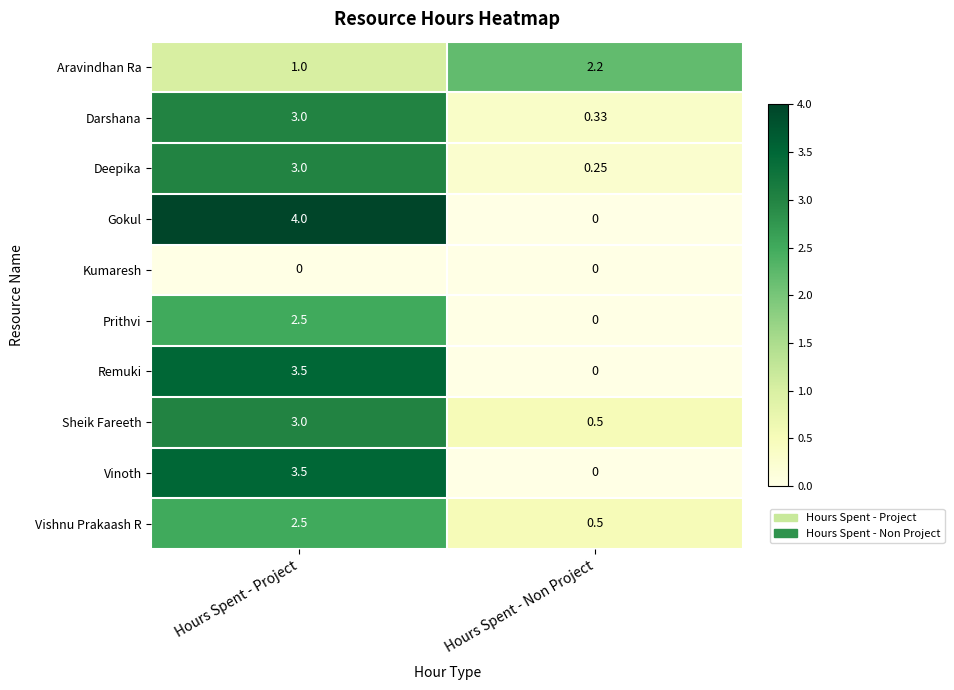

How many data points does each series have?

2